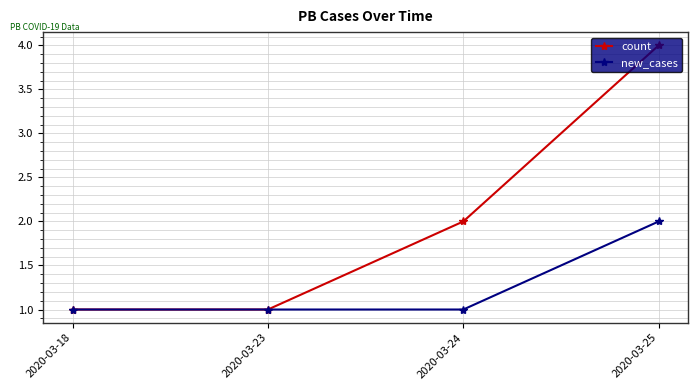

What are all the series names shown in the legend?

count, new_cases